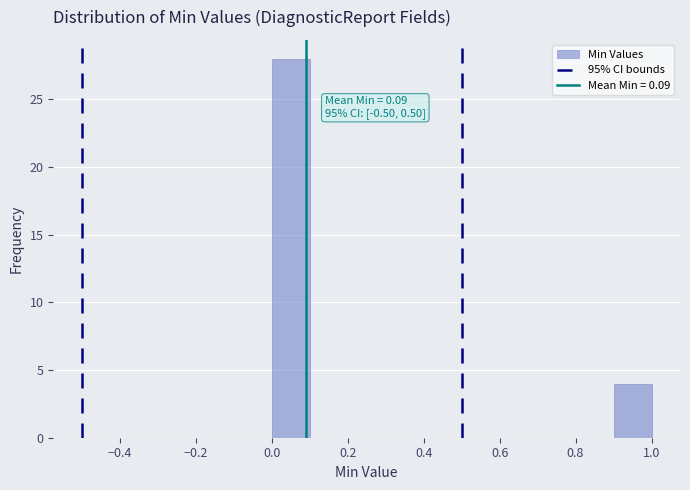

Which range on the x-axis has the tallest bar?

0.0 to 0.1